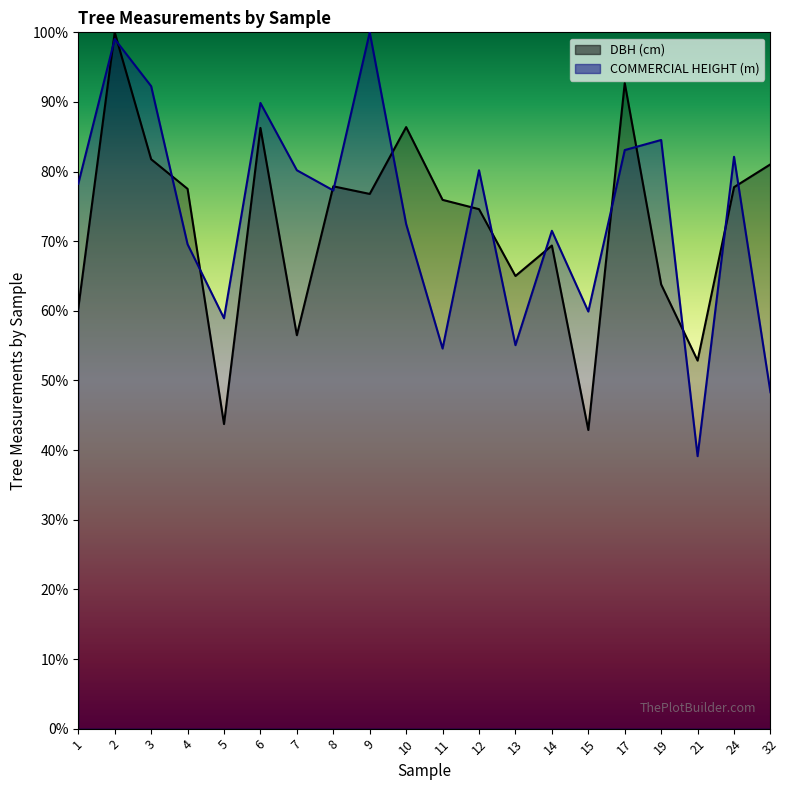

Reading left to right, transcribe all the data shown in this chart.

DBH (cm): 1=60.4	2=100.0	3=81.8	4=77.5	5=43.7	6=86.3	7=56.5	8=77.9	9=76.8	10=86.4	11=75.9	12=74.6	13=65.0	14=69.4	15=42.9	17=92.7	19=63.8	21=52.9	24=77.8	32=81.0
COMMERCIAL HEIGHT (m): 1=78.3	2=99.0	3=92.3	4=69.6	5=58.9	6=89.9	7=80.2	8=77.3	9=100.0	10=72.5	11=54.6	12=80.2	13=55.1	14=71.5	15=59.9	17=83.1	19=84.5	21=39.1	24=82.1	32=48.3